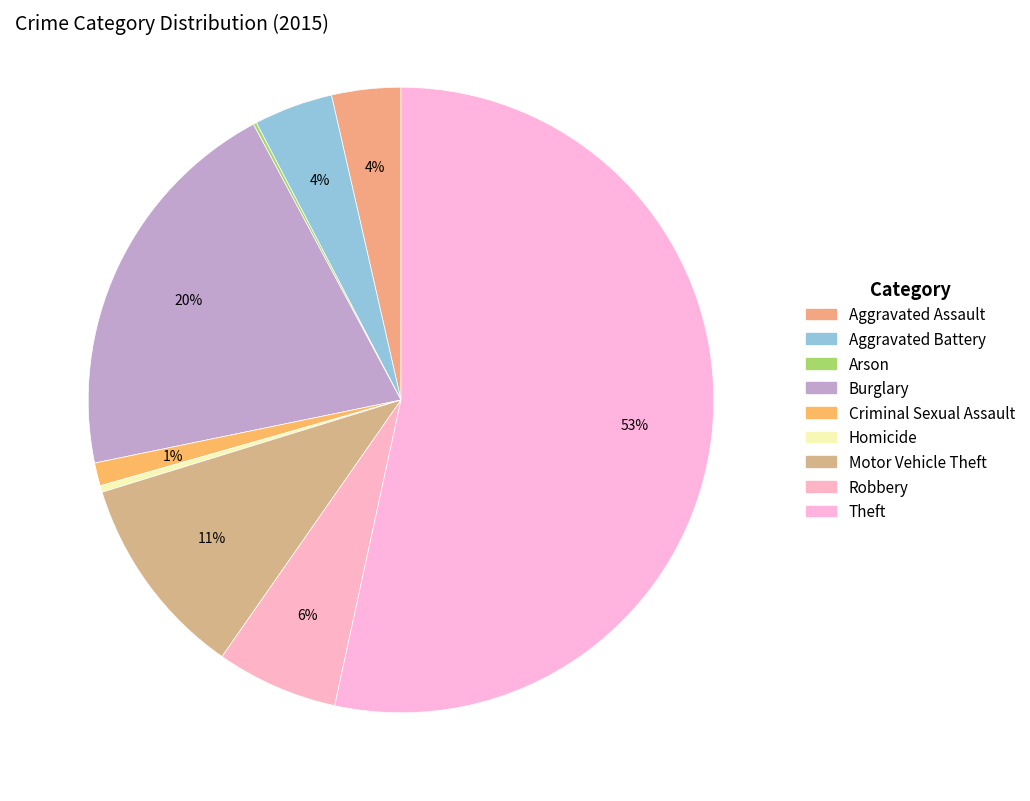

Which slice is the smallest?

Arson